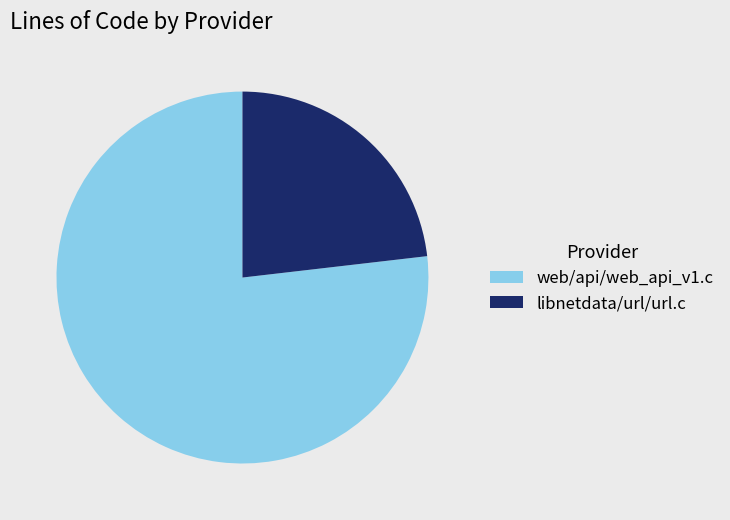

Which category has the biggest portion of the pie?

web/api/web_api_v1.c